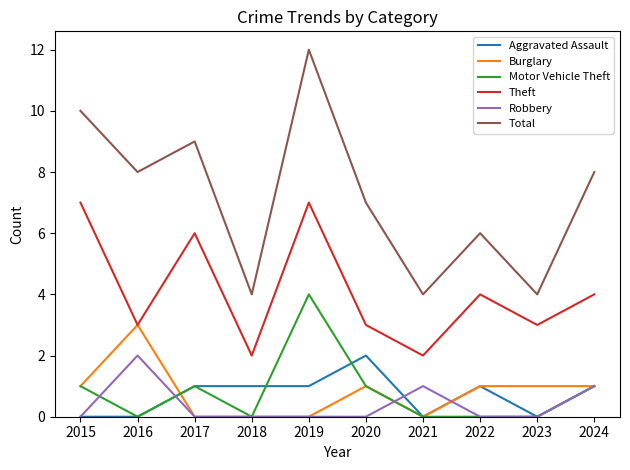

The value of Aggravated Assault at 2023 is 0. True or false?

True